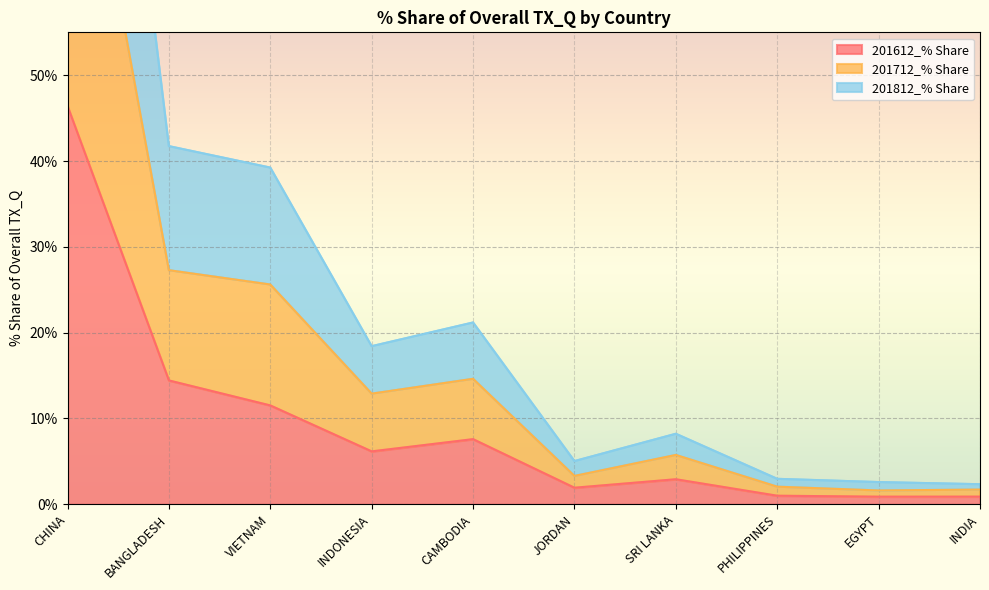

What is the maximum value for 201612_% Share?

46.4